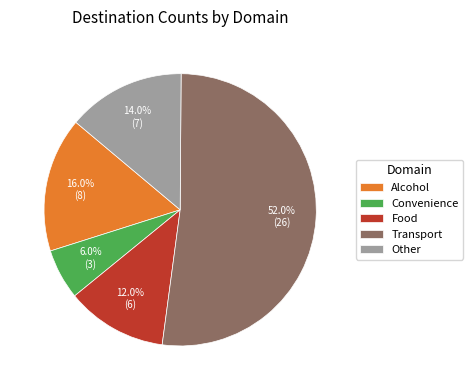

Which category has the biggest portion of the pie?

Transport